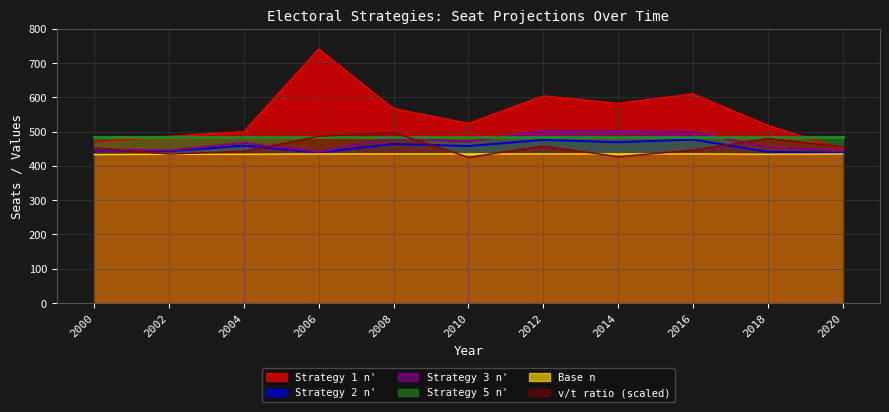

List the labels in order of v/t ratio value, smallest first.

2010, 2014, 2002, 2004, 2016, 2000, 2020, 2012, 2018, 2006, 2008